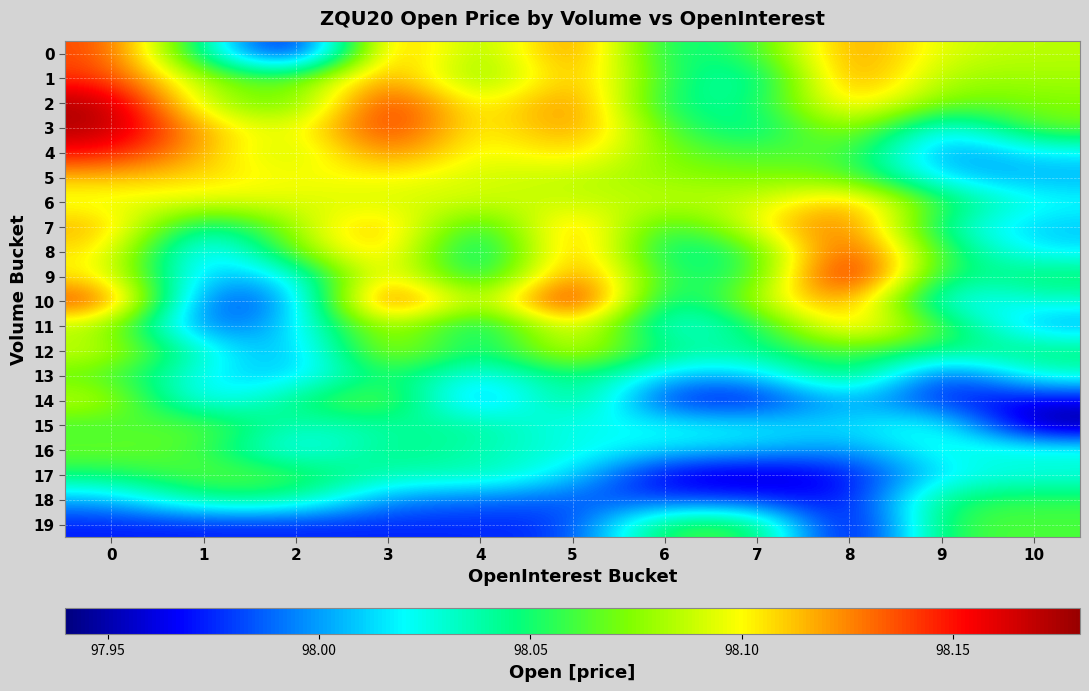

Between 8 and 7, which is larger?

8